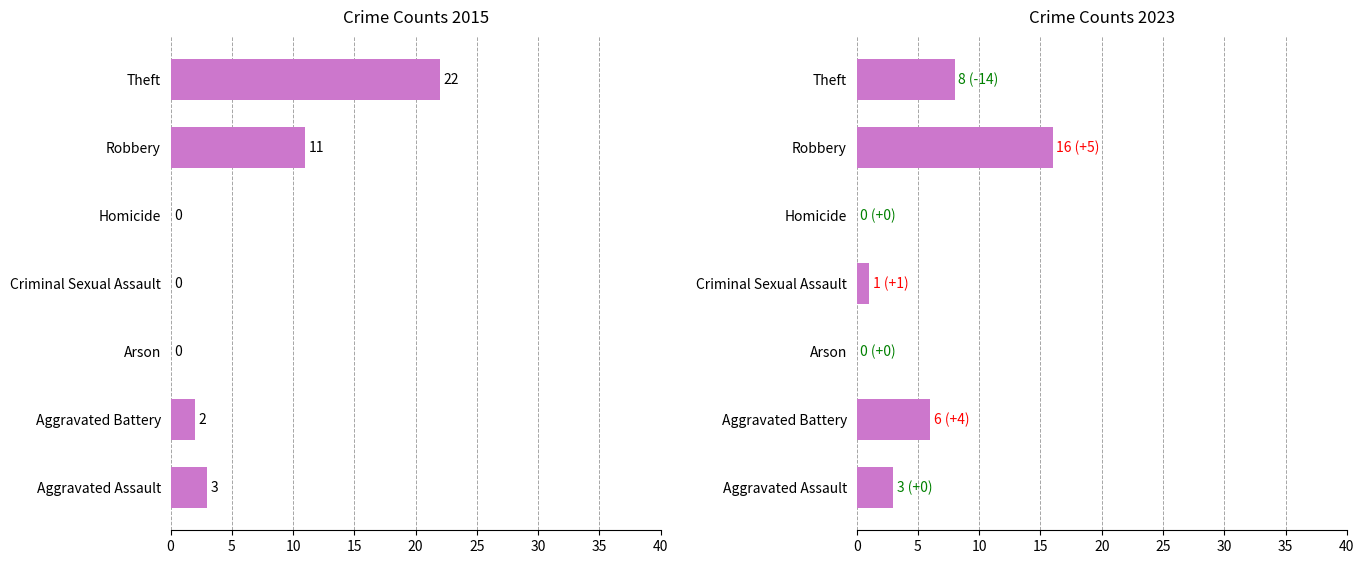

The 2023 series shows 1 at Criminal Sexual Assault. True or false?

True